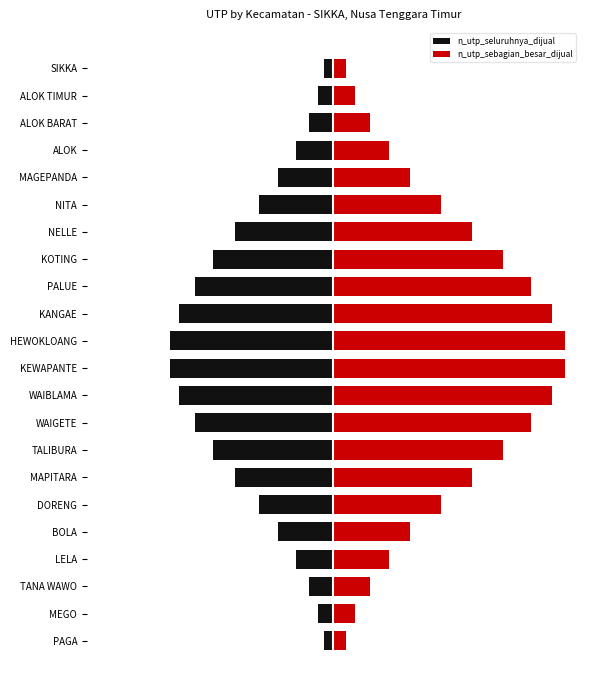

What is the total value across all series at MAGEPANDA?

7